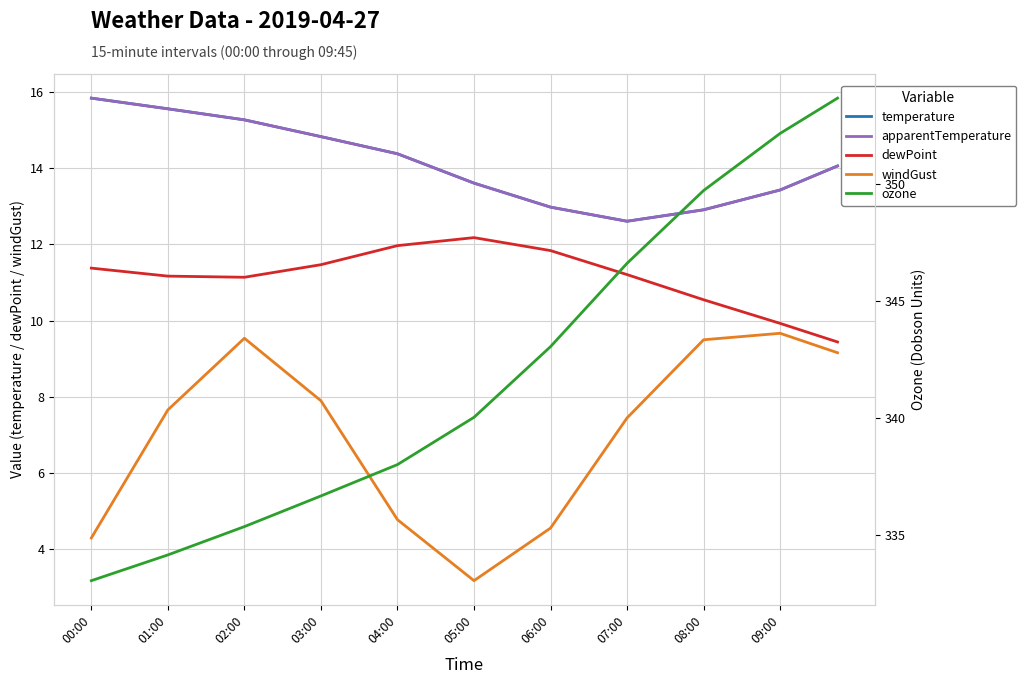

Is this an area chart (filled region under the line)?

No